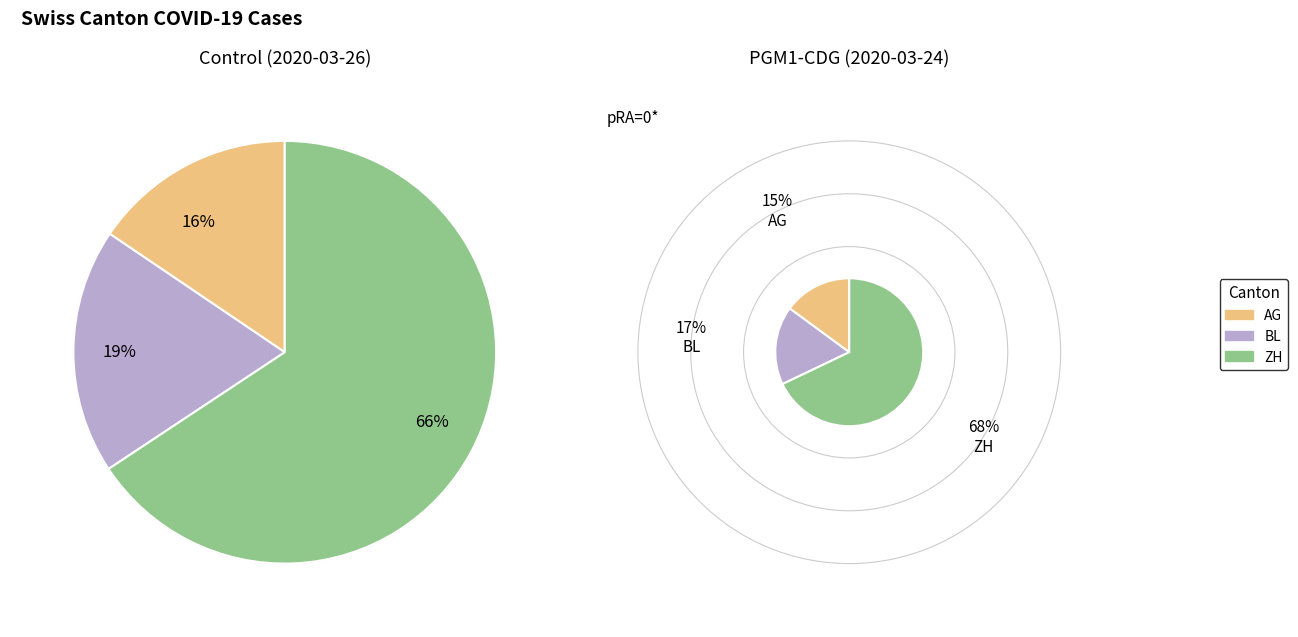

Which series has the widest spread of values?

ZH